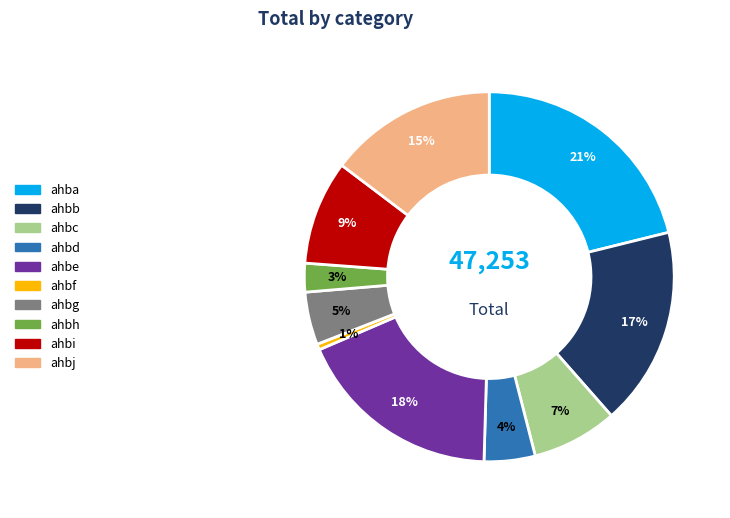

Which slice is the smallest?

ahbf